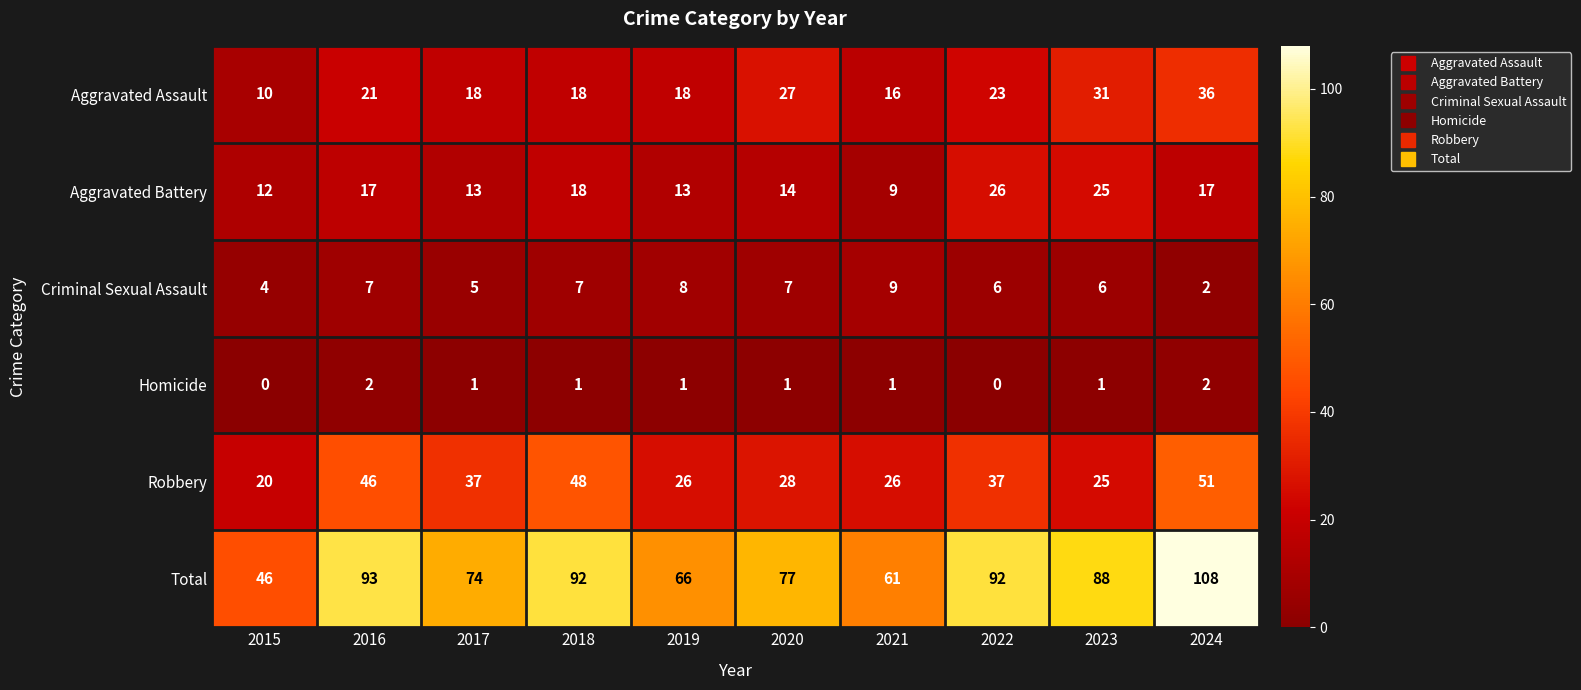

What is the highest value of the Total series?

108